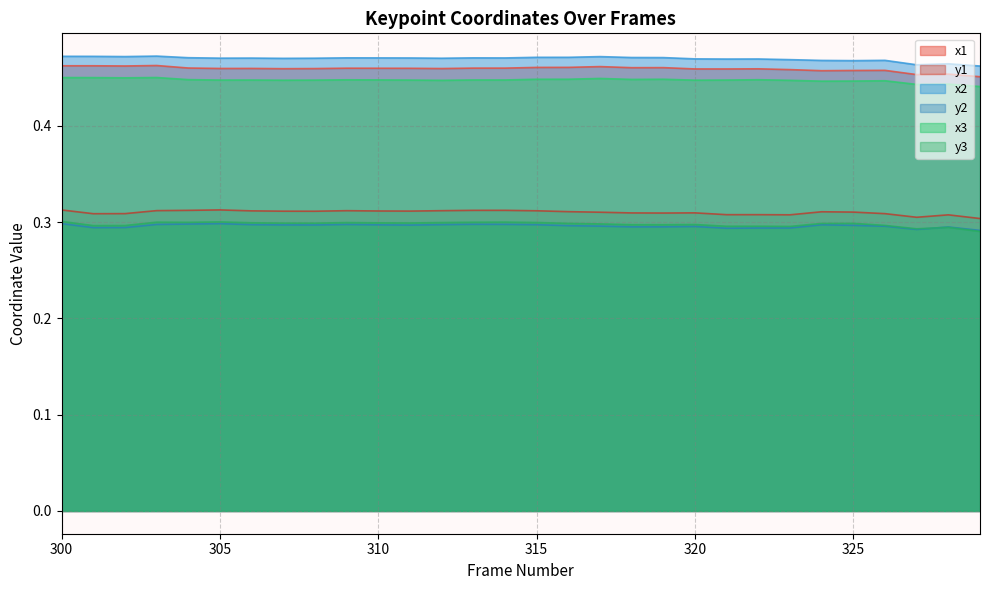

True or false: x3 and y1 cross at least once.

False